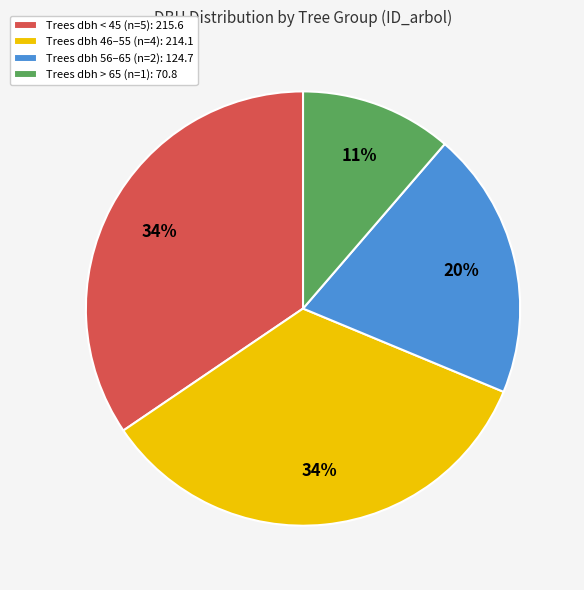

Which has a higher value, Trees dbh 56–65 (n=2): 124.7 or Trees dbh < 45 (n=5): 215.6?

Trees dbh < 45 (n=5): 215.6